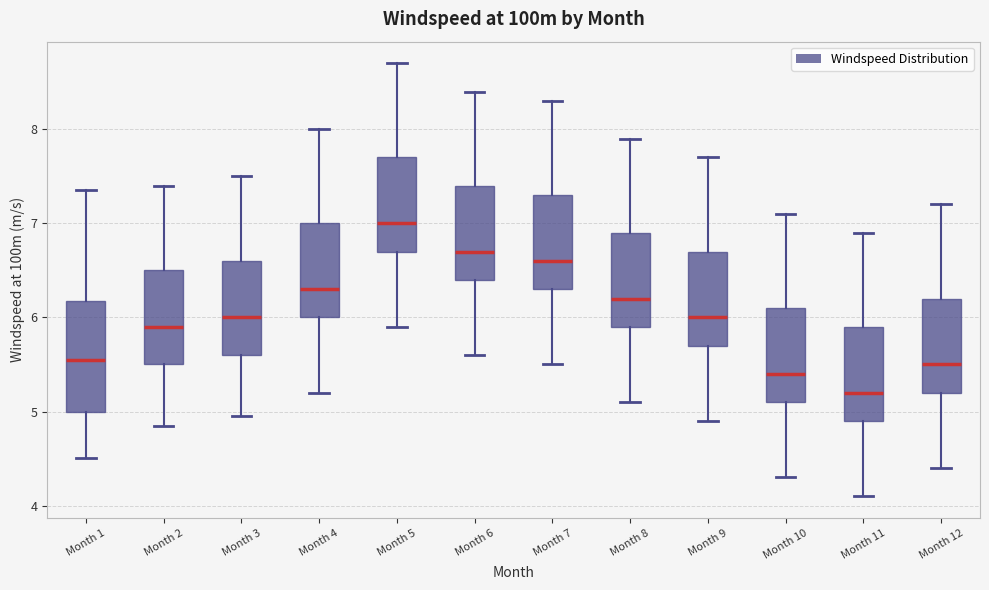

Which box is the tallest, from its lower edge to its upper edge?

Month 1